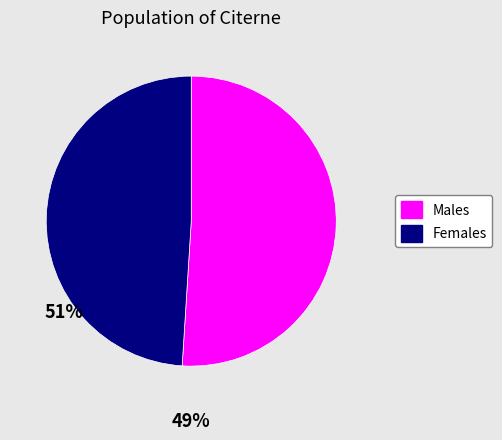

Count the number of slices in the pie.

2